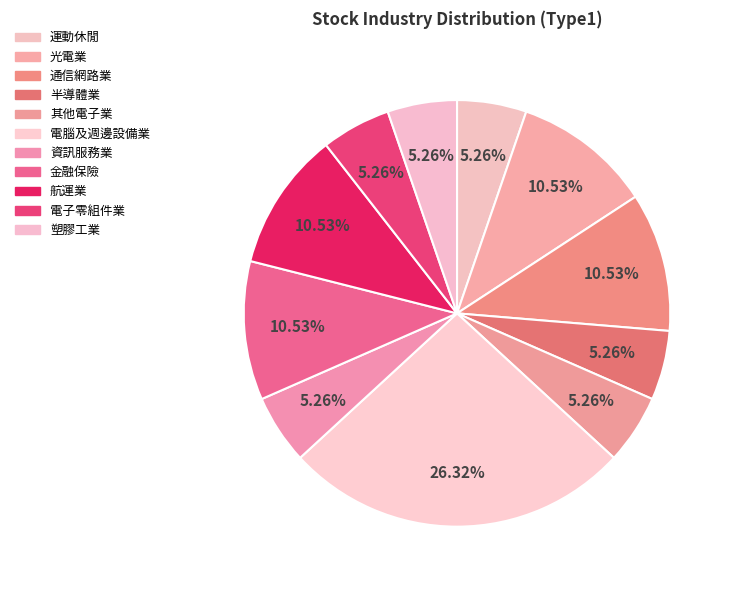

How many segments does this pie chart have?

11